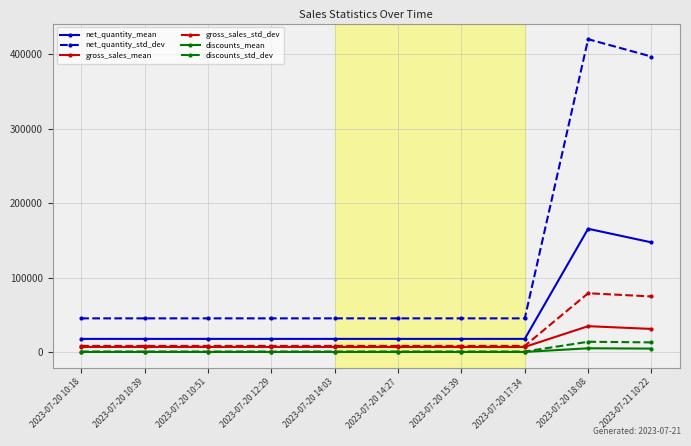

True or false: discounts_mean and net_quantity_mean cross at least once.

False